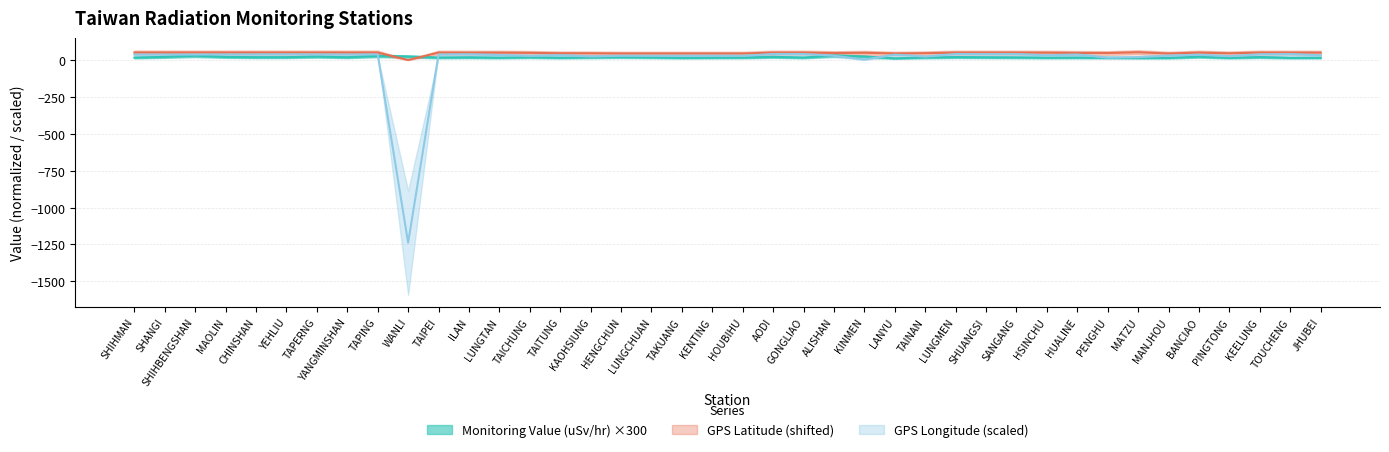

What is the label of the 26th point from the left?

LANYU